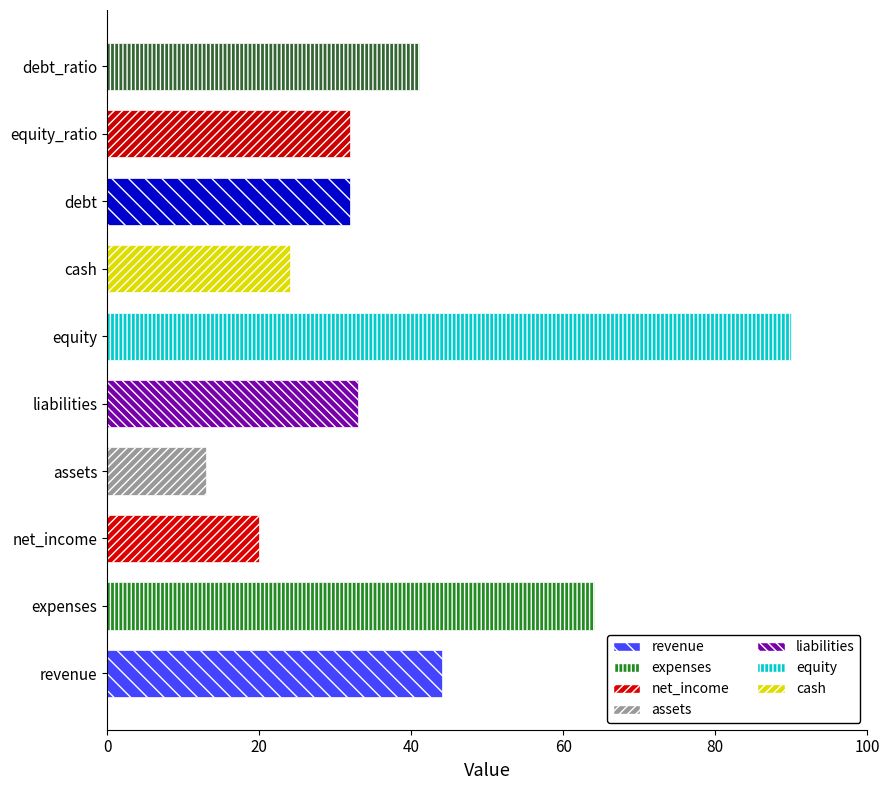

Which category has the lowest value across all series?

assets